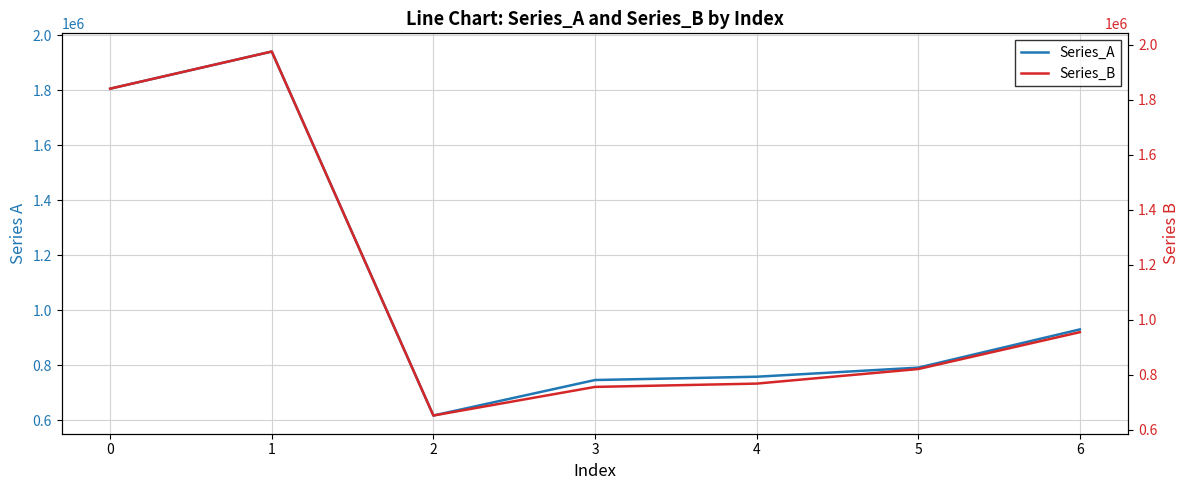

True or false: Series_A has a value of 1332135 at 2.

False